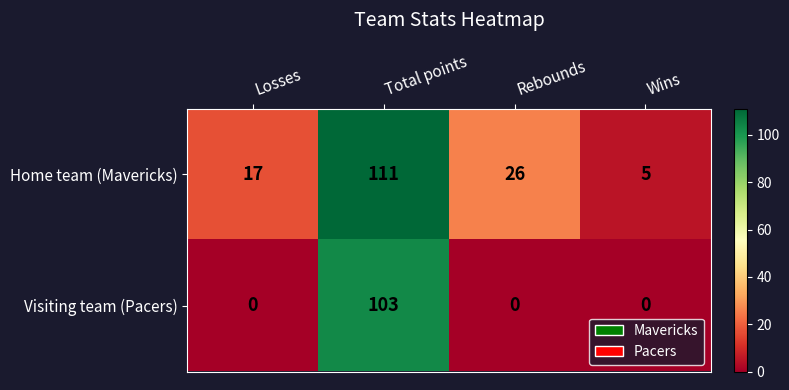

What is the total value across all series at Rebounds?

26